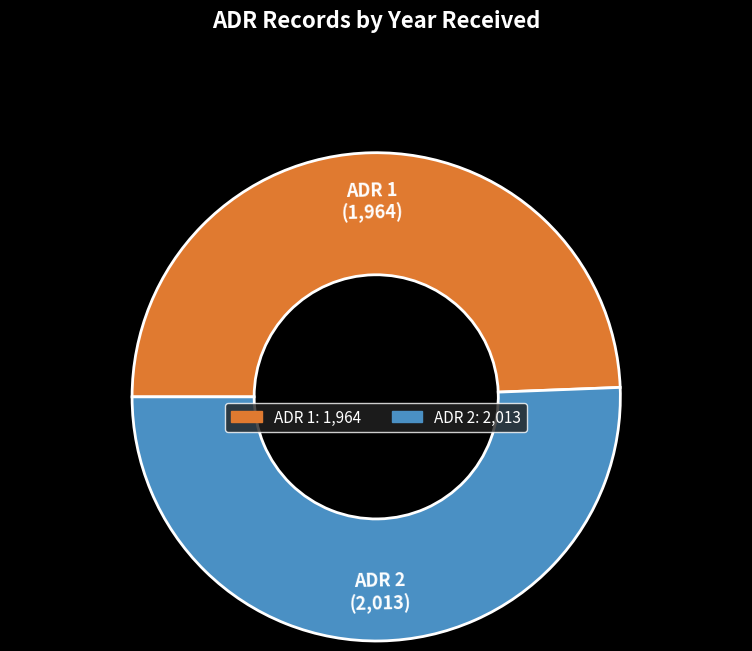

Do ADR 1 and ADR 2 together represent more than half of the pie?

Yes